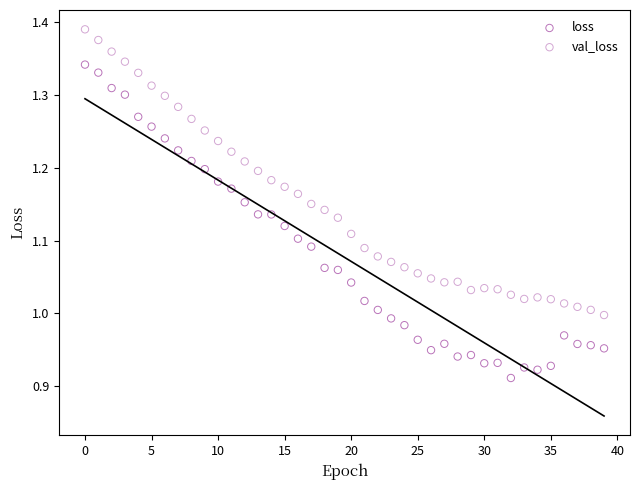

What are all the series names shown in the legend?

loss, val_loss